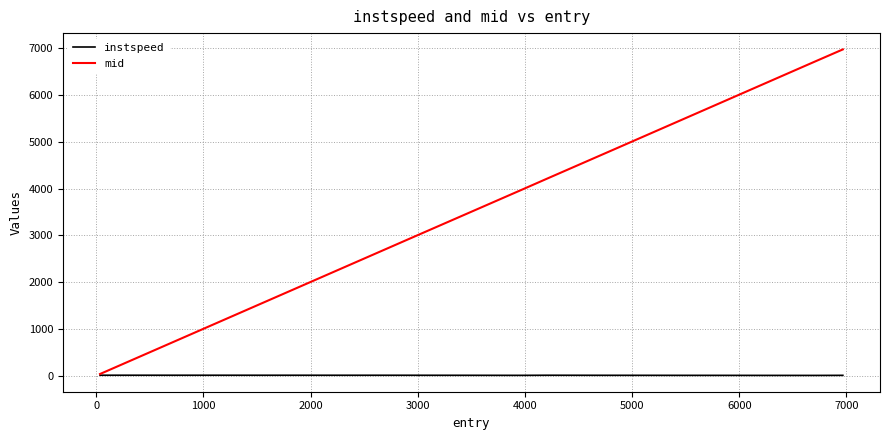

Which series has the widest spread of values?

mid